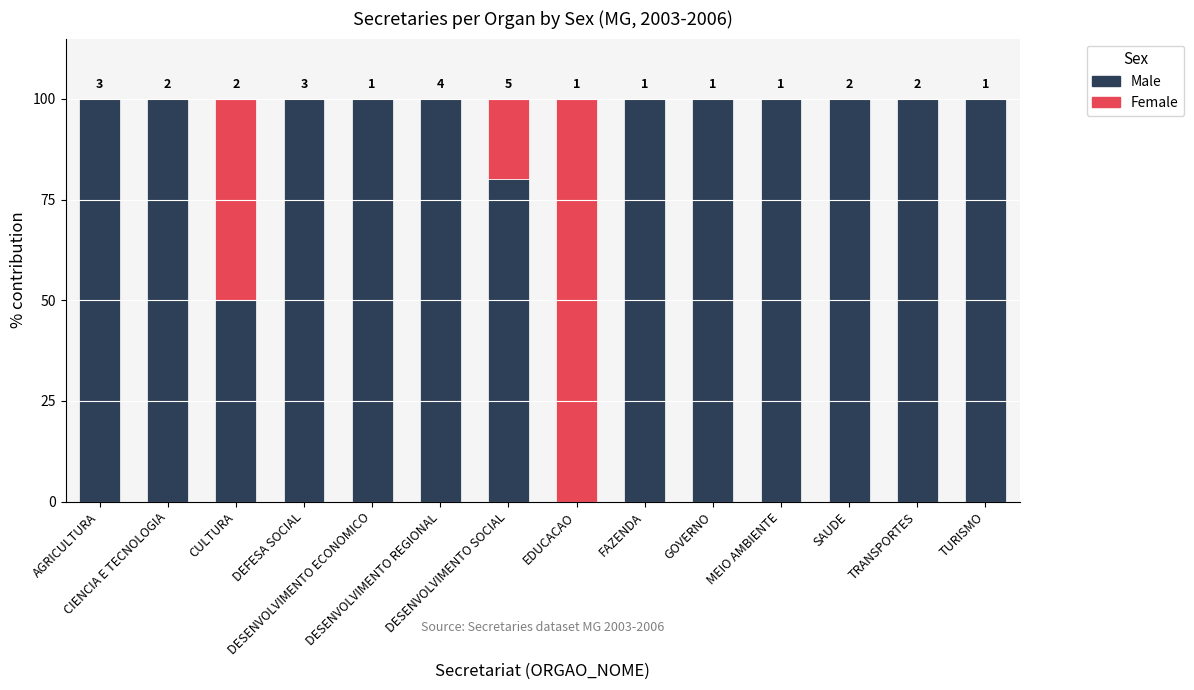

What is the value of the Male bar at the 12th from the left?

100